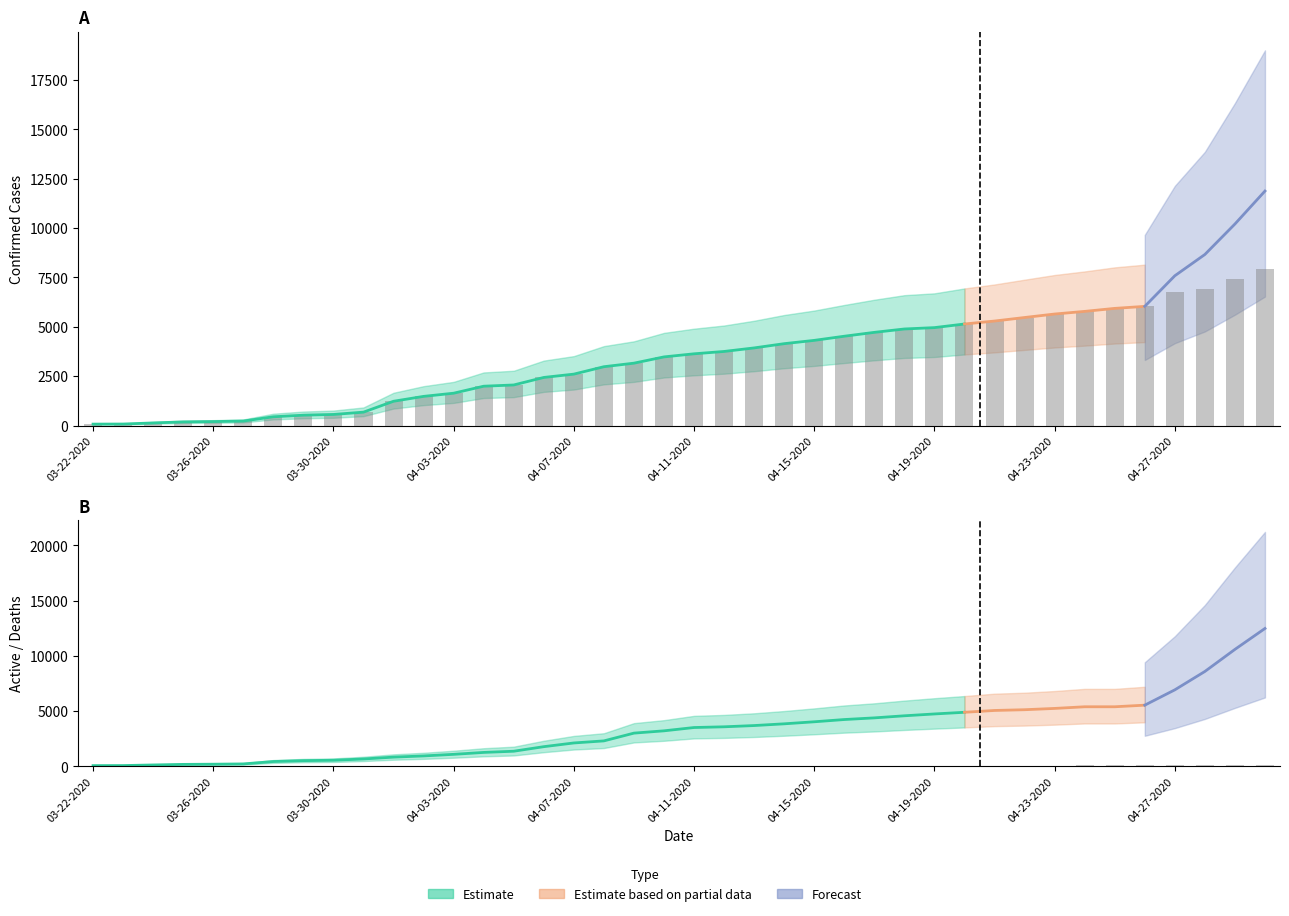

What is the difference between the maximum and minimum values in the Confirmed series?

7843